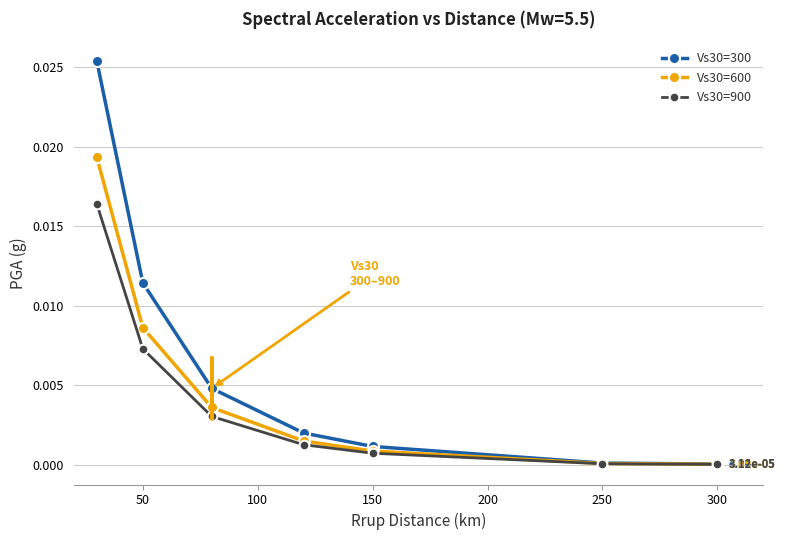

Which series has the largest range (max minus min)?

Vs30=300